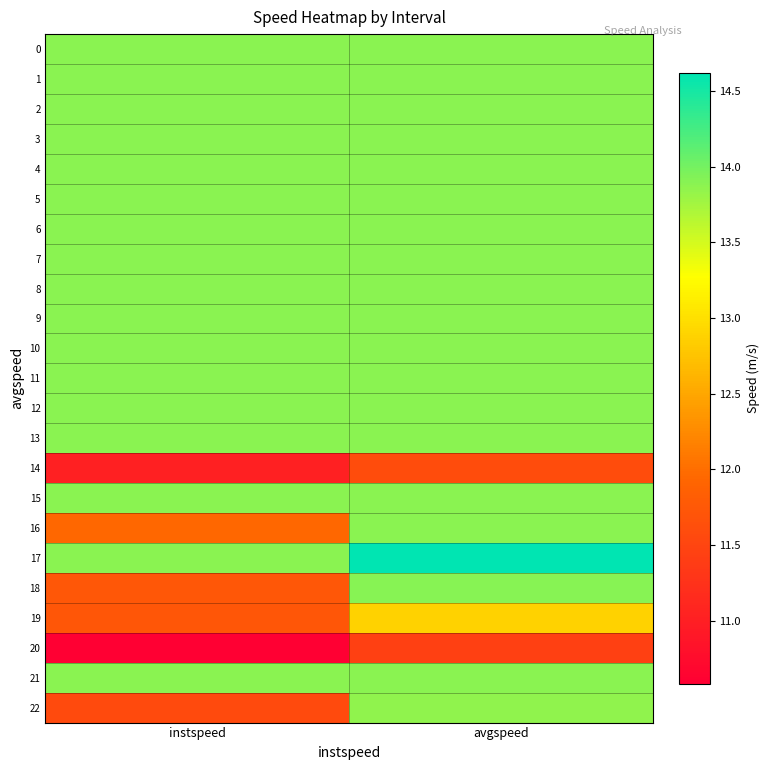

How many data points does each series have?

2